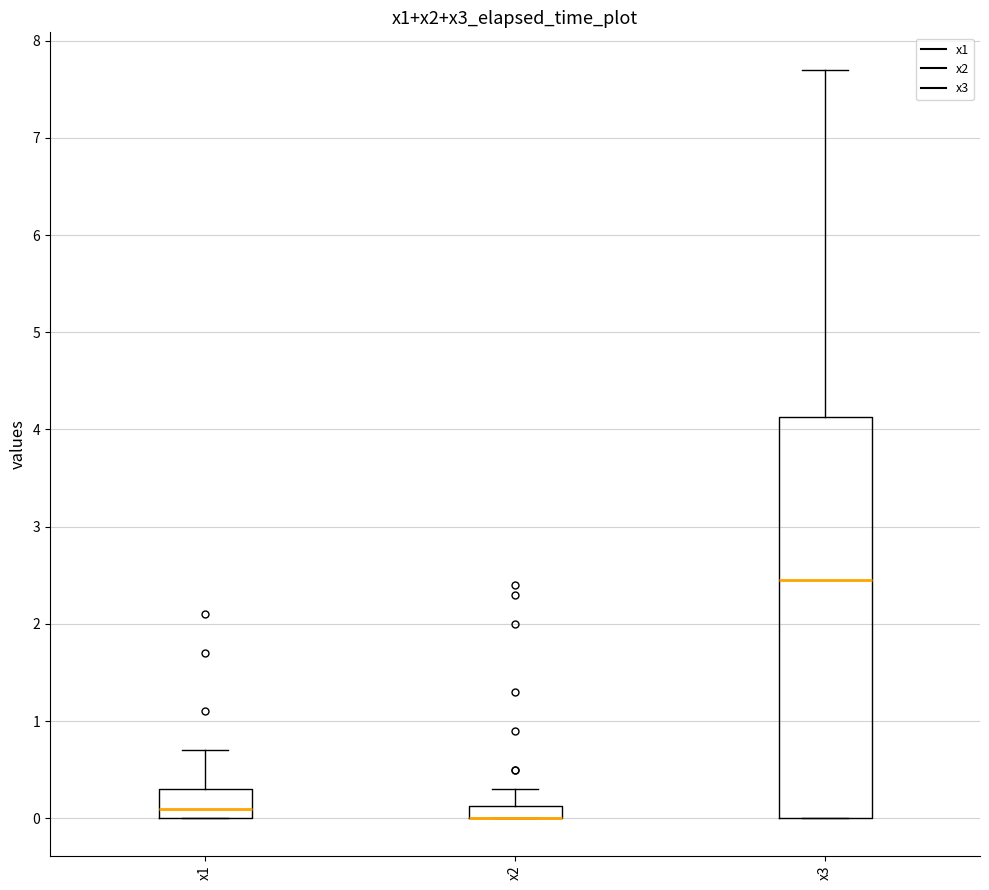

Which box is the tallest, from its lower edge to its upper edge?

x3